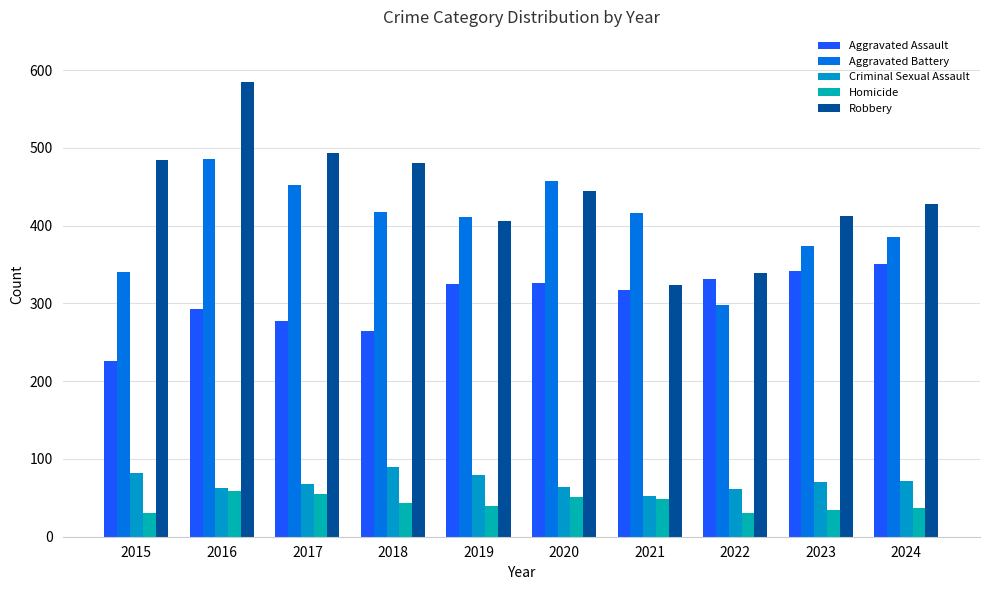

Reading left to right, what are all the values shown in this chart?

Aggravated Assault: 226	293	277	265	325	326	317	332	342	351
Aggravated Battery: 340	486	452	417	411	457	416	298	374	385
Criminal Sexual Assault: 82	63	68	90	79	64	52	62	70	72
Homicide: 30	59	55	43	39	51	48	30	35	37
Robbery: 484	585	494	481	406	445	324	339	413	428